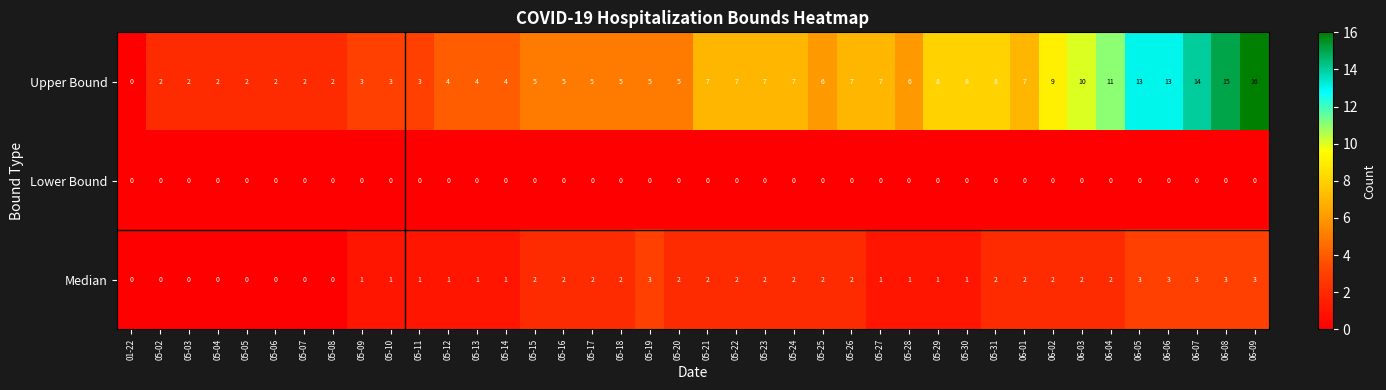

The Median series shows 0 at 05-08. True or false?

True